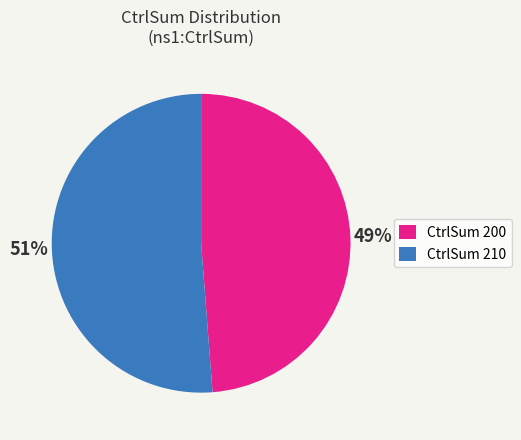

To the nearest percent, what is the difference between the largest and smallest slice percentages?

2%